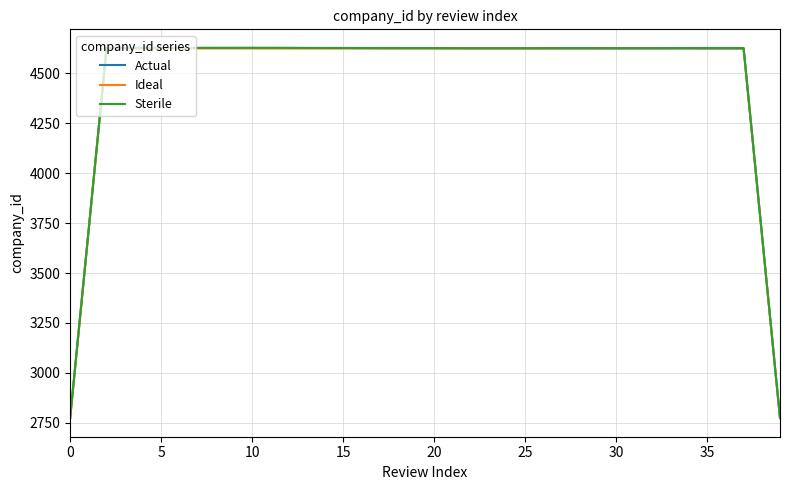

What is the smallest value displayed?

2773.5